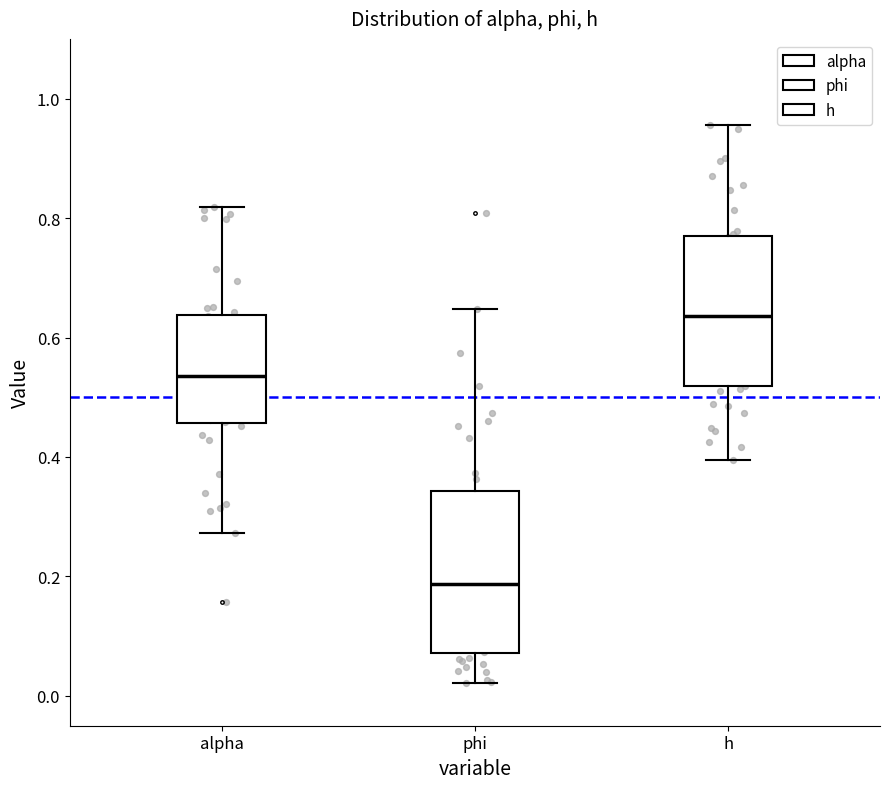

Reading left to right, transcribe this box plot: for each box, give where its median line is, the range the box spans, and where its two whiskers end, as read against the y-axis. The values are not printed on the chart, so give them approximately, as read against the axis.

alpha: median 0.54, box 0.46 to 0.64, whiskers 0.28 to 0.82
phi: median 0.18, box 0.08 to 0.34, whiskers 0.02 to 0.64
h: median 0.64, box 0.52 to 0.76, whiskers 0.40 to 0.96